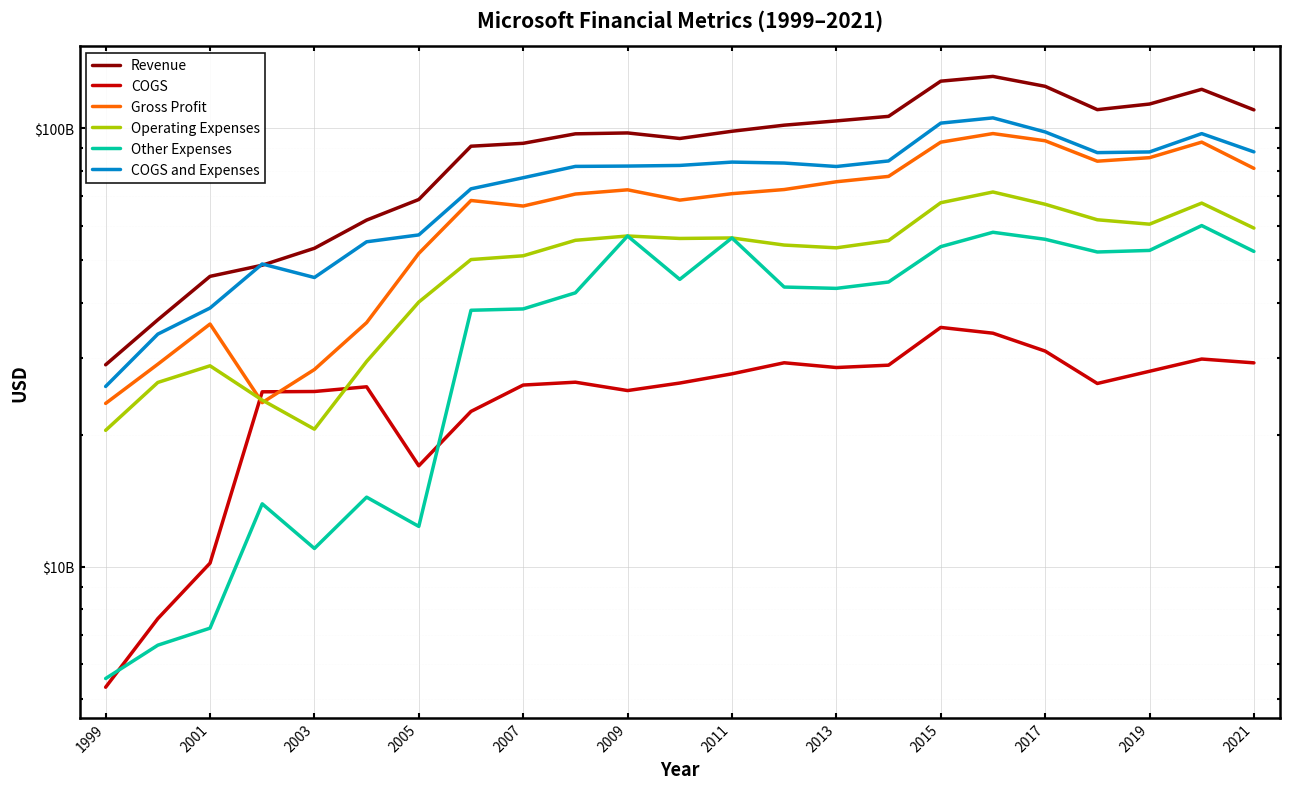

How many interior local peaks does the Other Expenses series have?

6